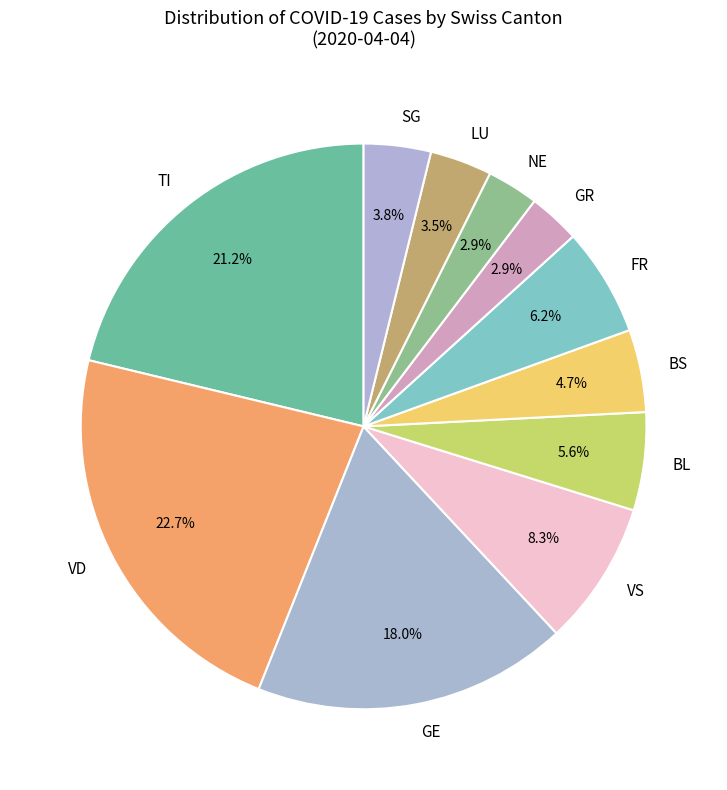

Approximately how many times larger is the value at GE compared to FR?

2.9